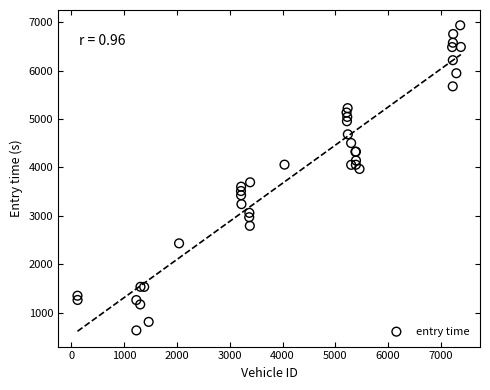

What Y value in the scatter plot is closest to 3785?

3694.1